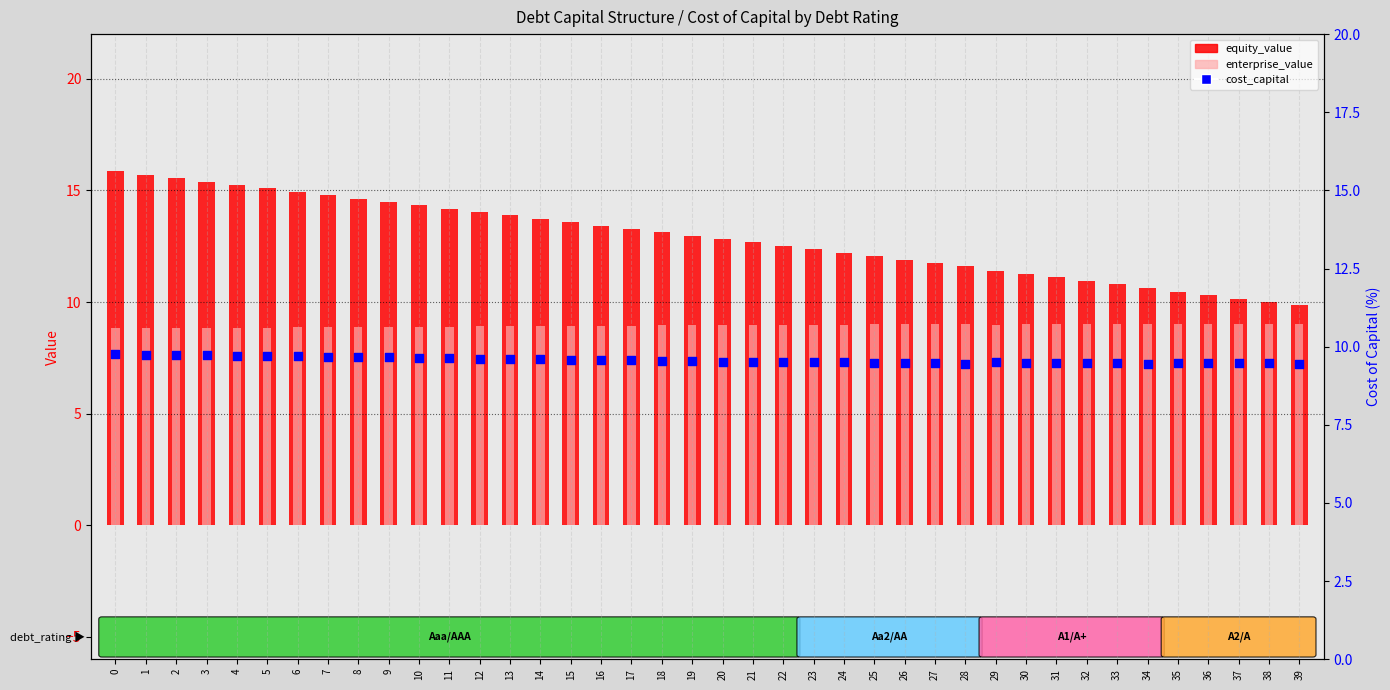

Which series has the widest spread of Y values?

equity_value